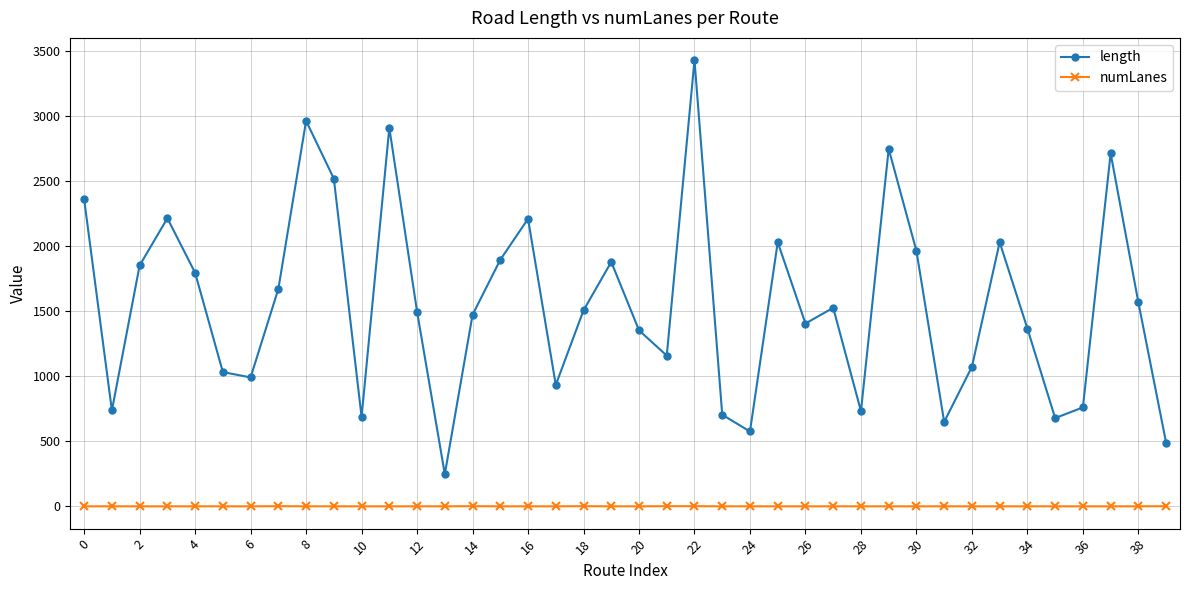

How many numLanes values are between 1 and 2?

40